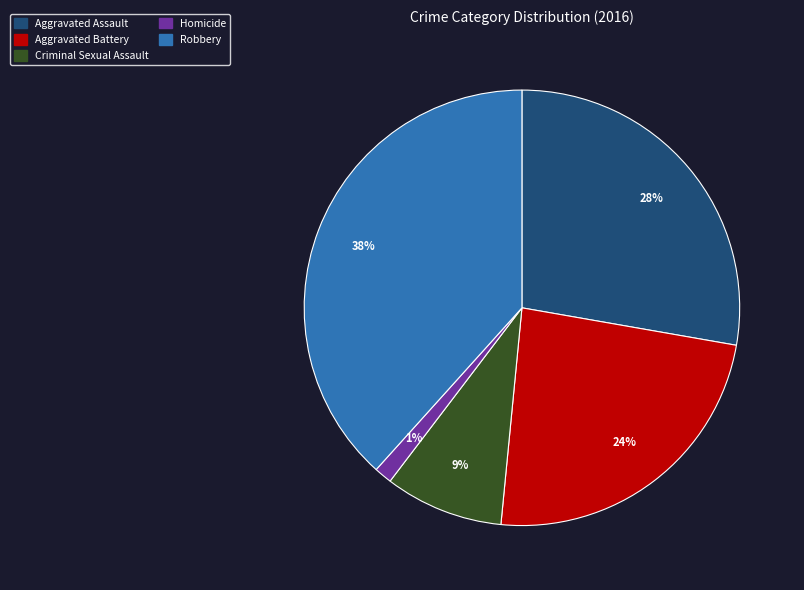

Is it true that Aggravated Assault is 28% of the pie?

True